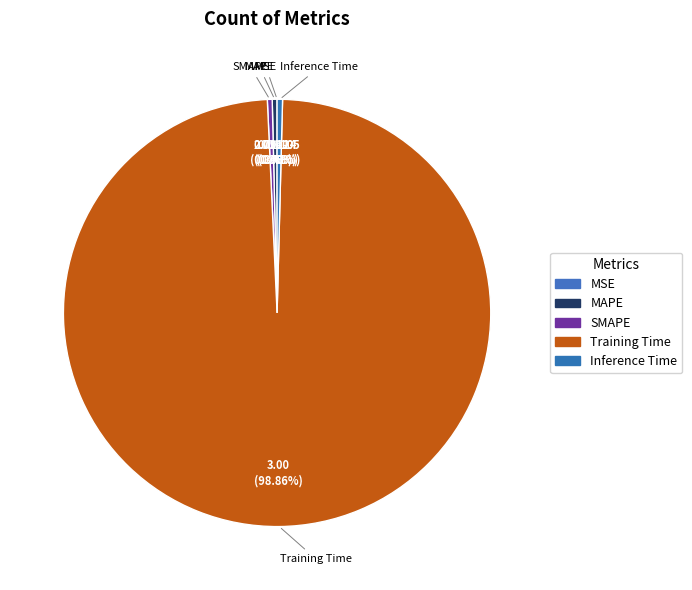

True or false: MAPE accounts for 0% of the total.

True